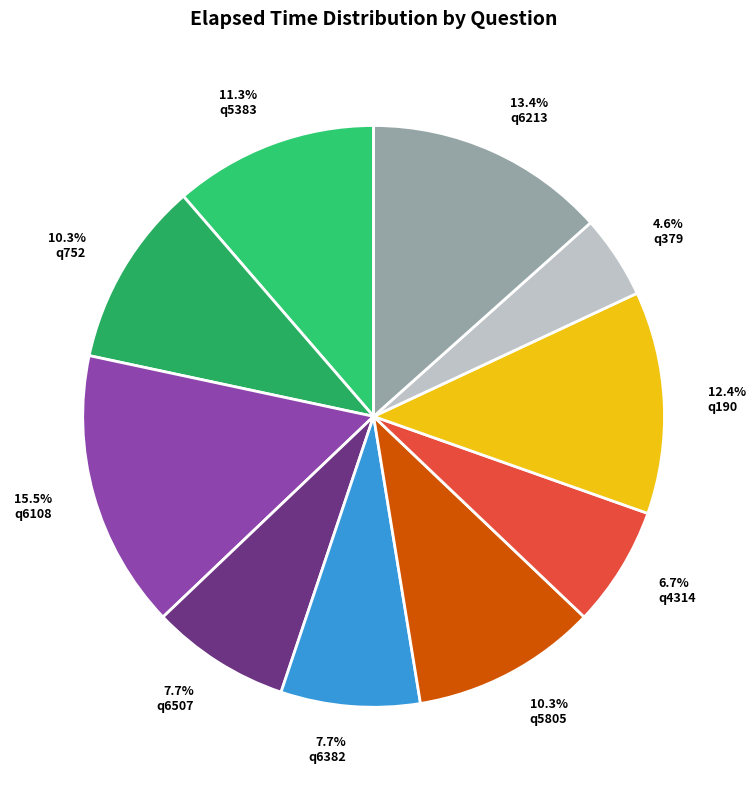

To the nearest percent, what percentage of the pie is q6507?

8%